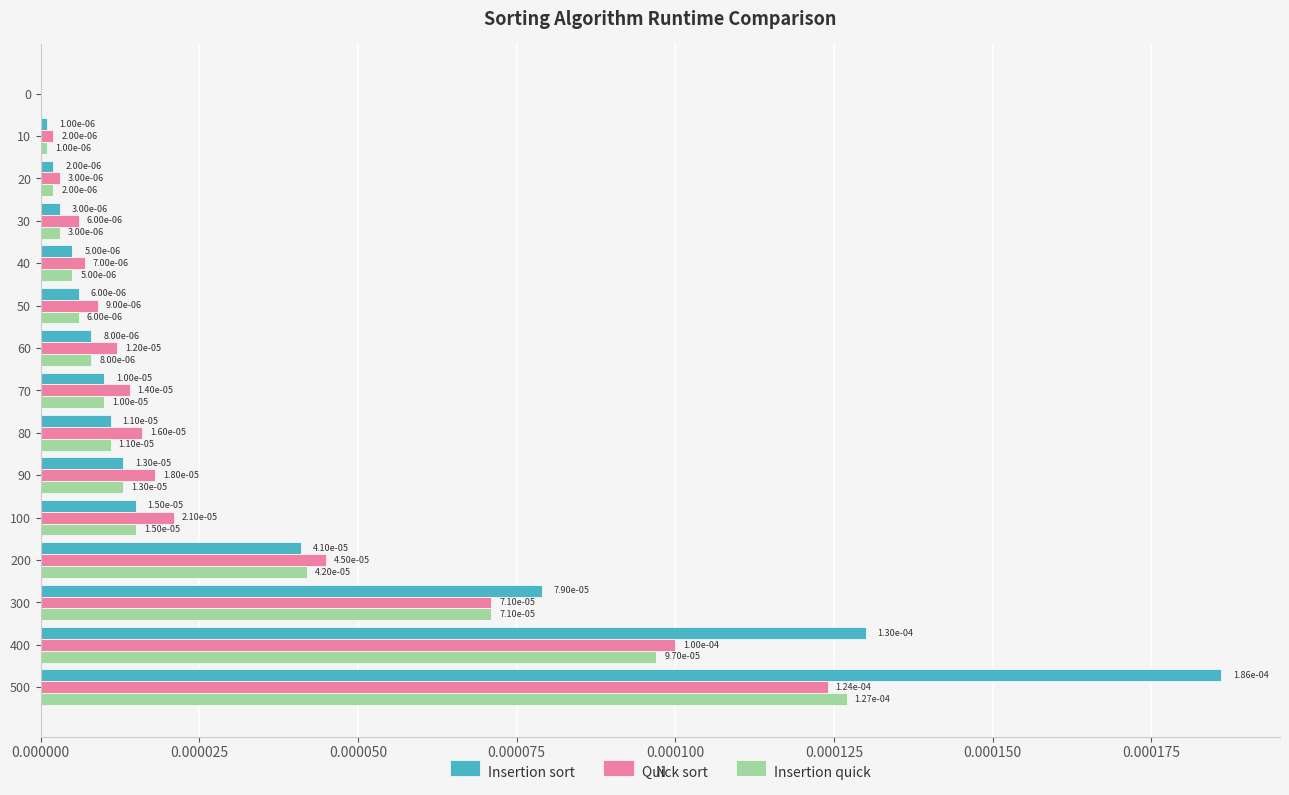

At which category is the sum across all series the highest?

500